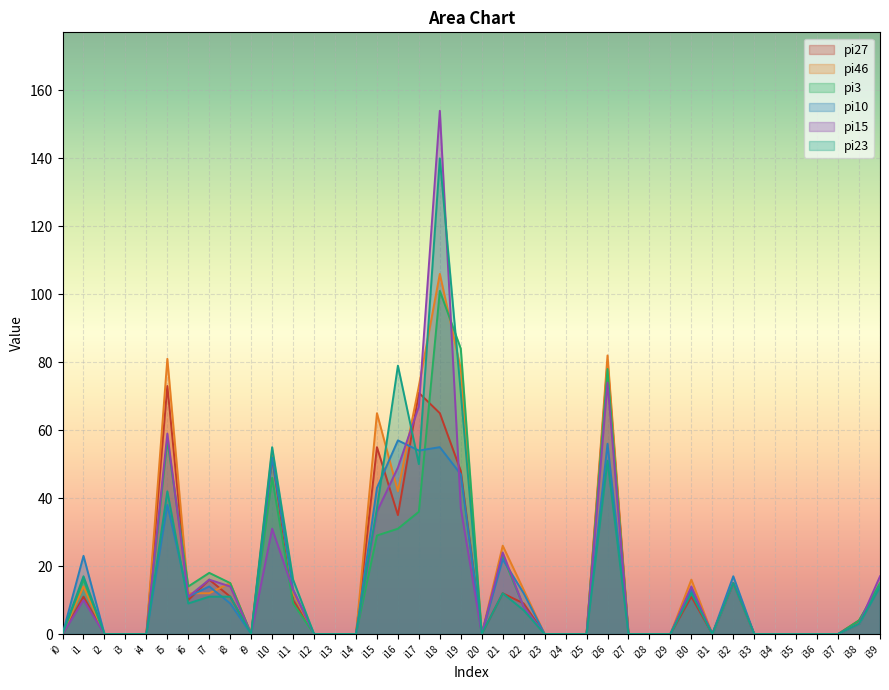

Between i28 and i33, which series saw the biggest shift?

pi27